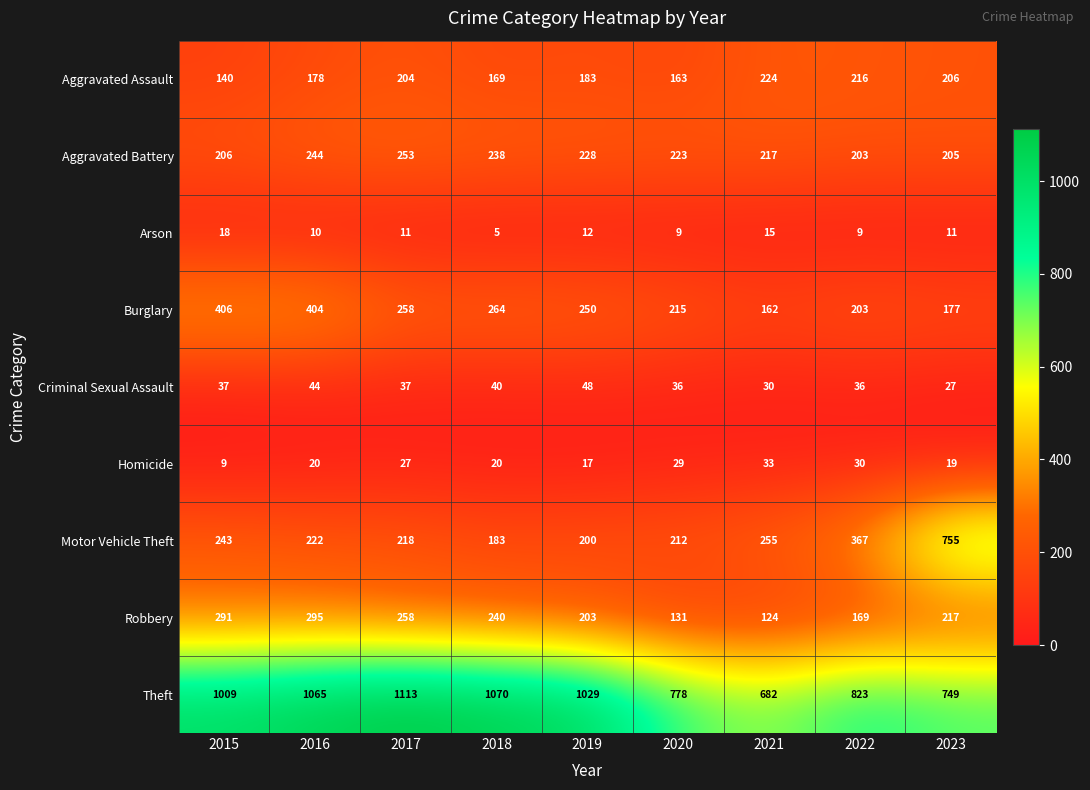

At which category does the chart reach its peak across all series?

2017